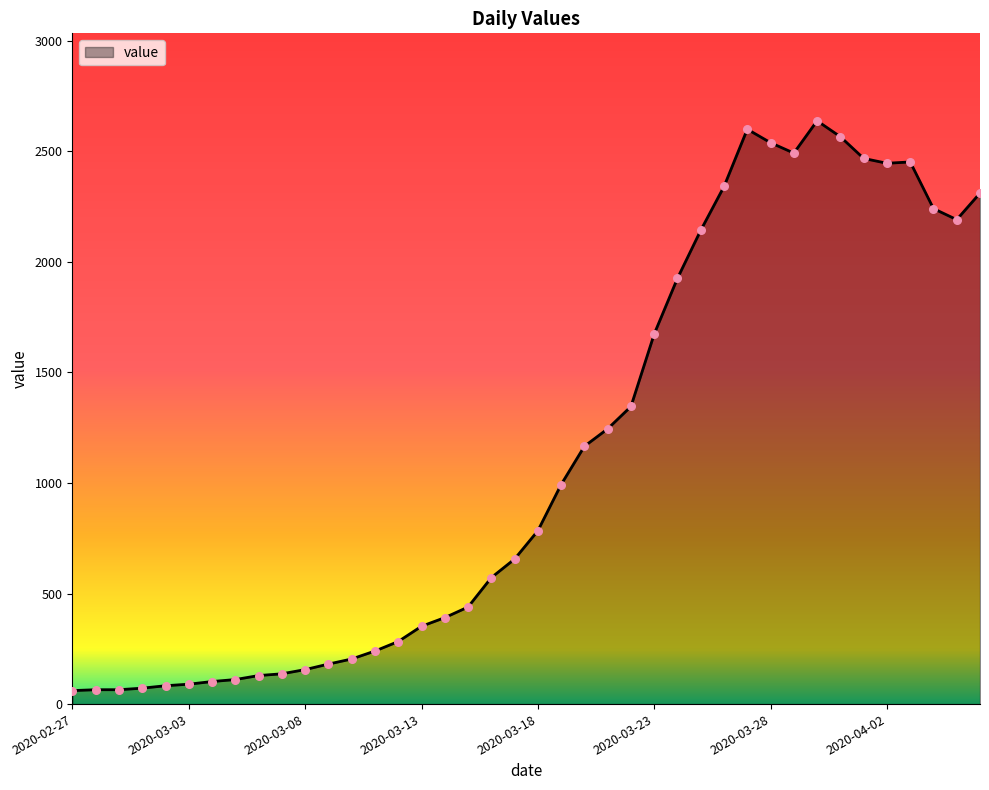

What is the difference between the maximum and minimum values?

2577